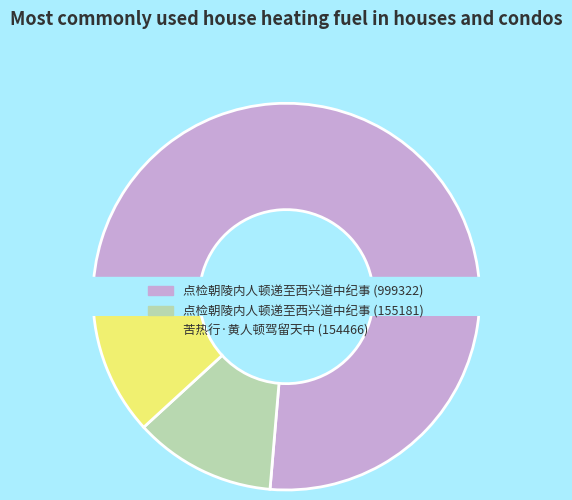

Is the sum of 点检朝陵内人顿递至西兴道中纪事 and 苦热行·黄人顿驾留天中 greater than half?

No